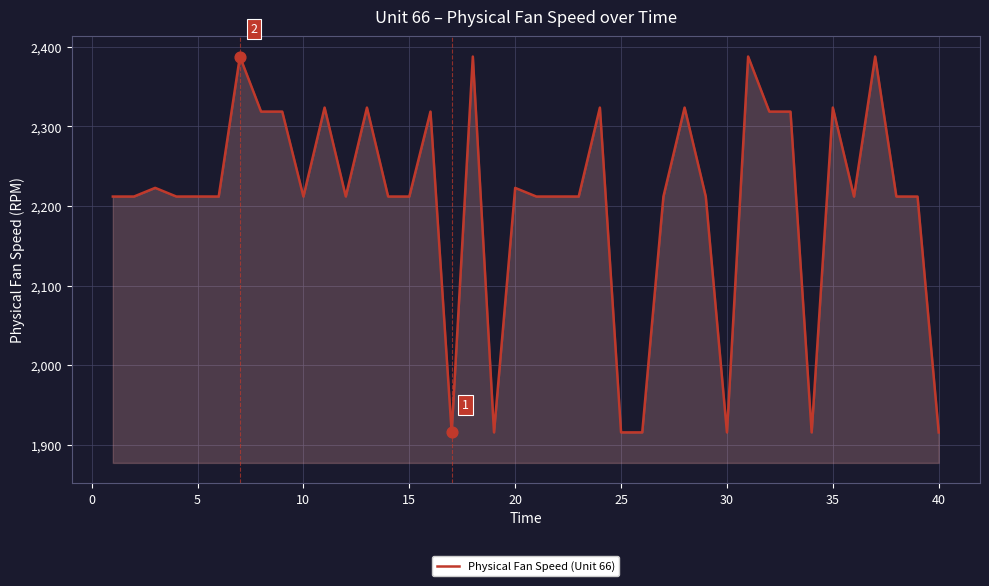

What is the greatest value displayed?

2388.0